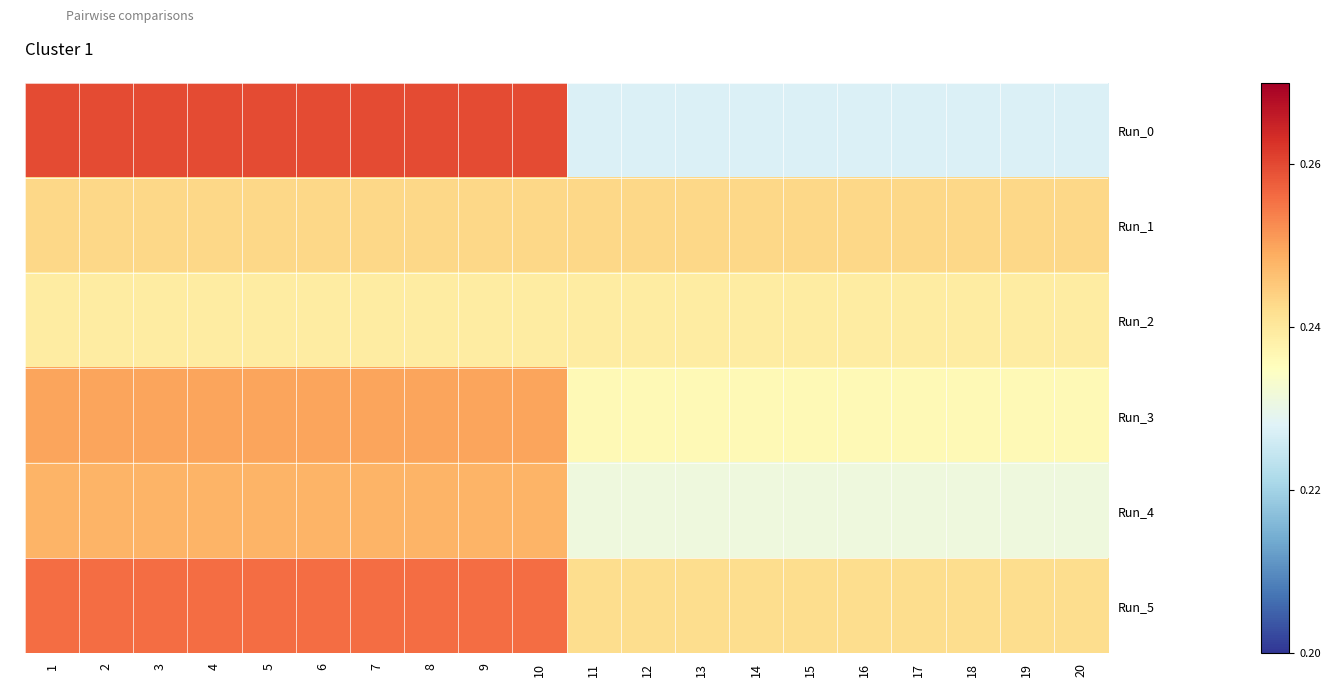

Which has a higher value, 14 or 11?

14